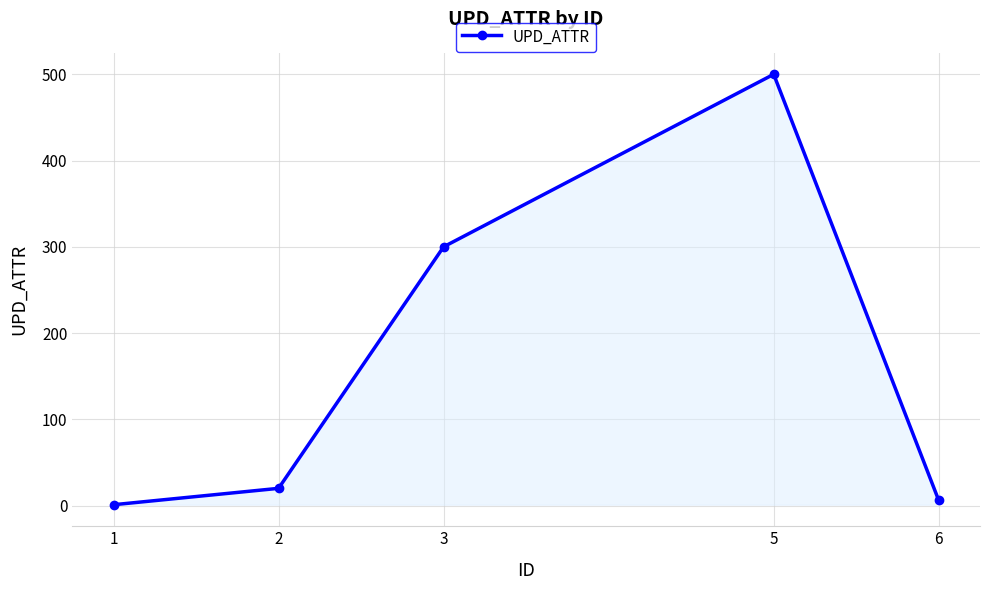

List the labels in order of value, smallest first.

1, 6, 2, 3, 5